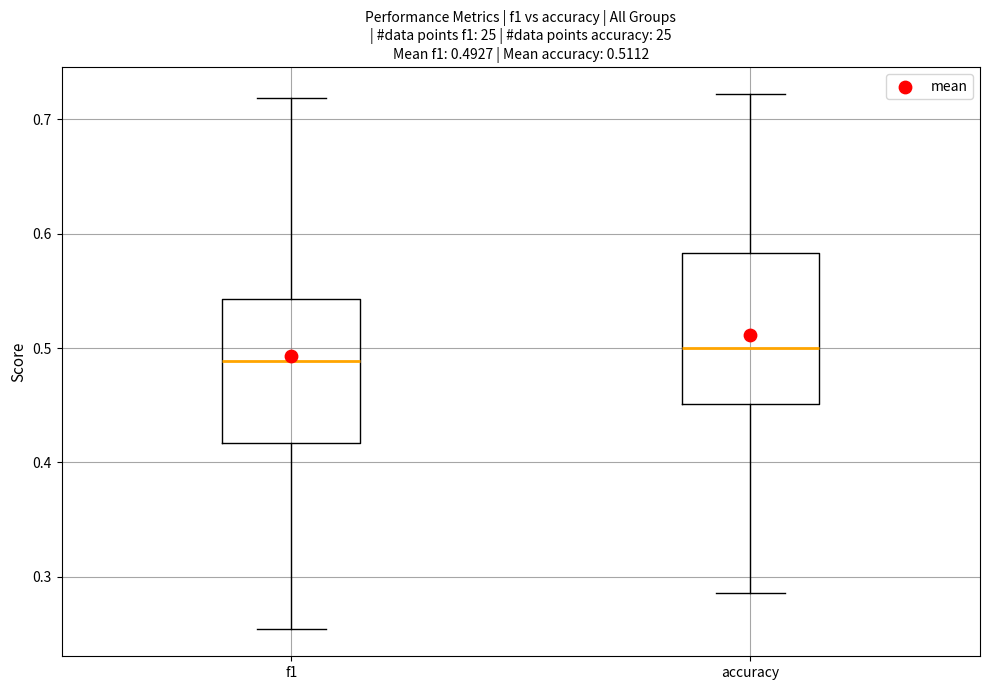

Which box has the highest median line?

accuracy